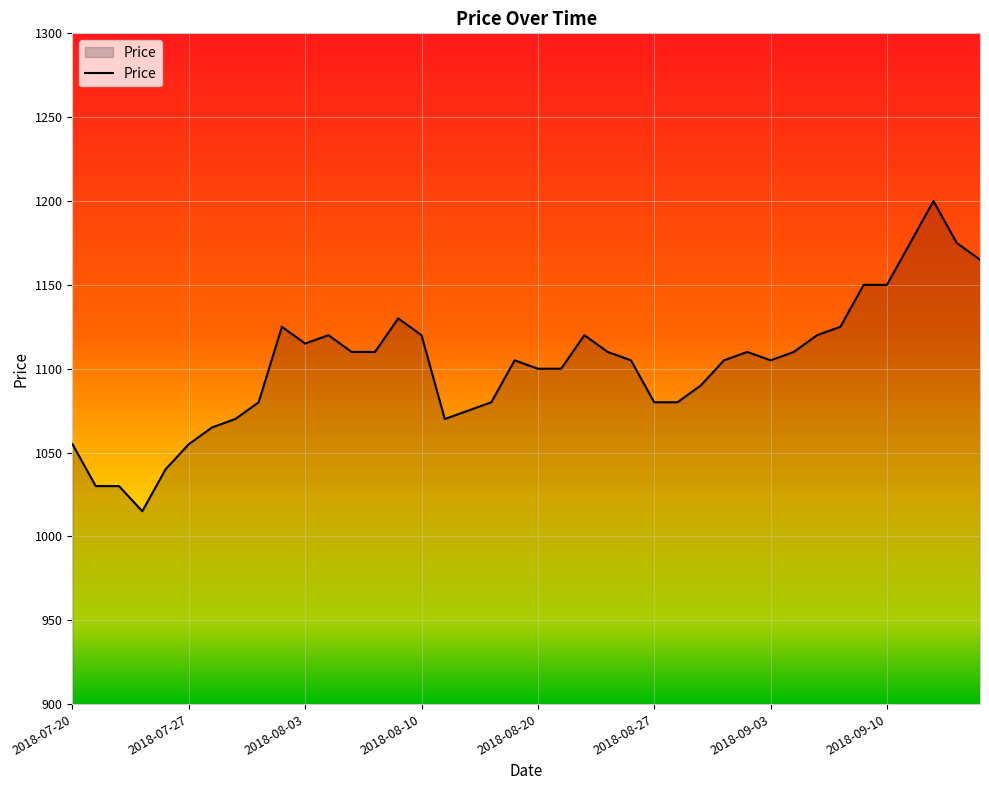

What is the smallest value displayed?

1015